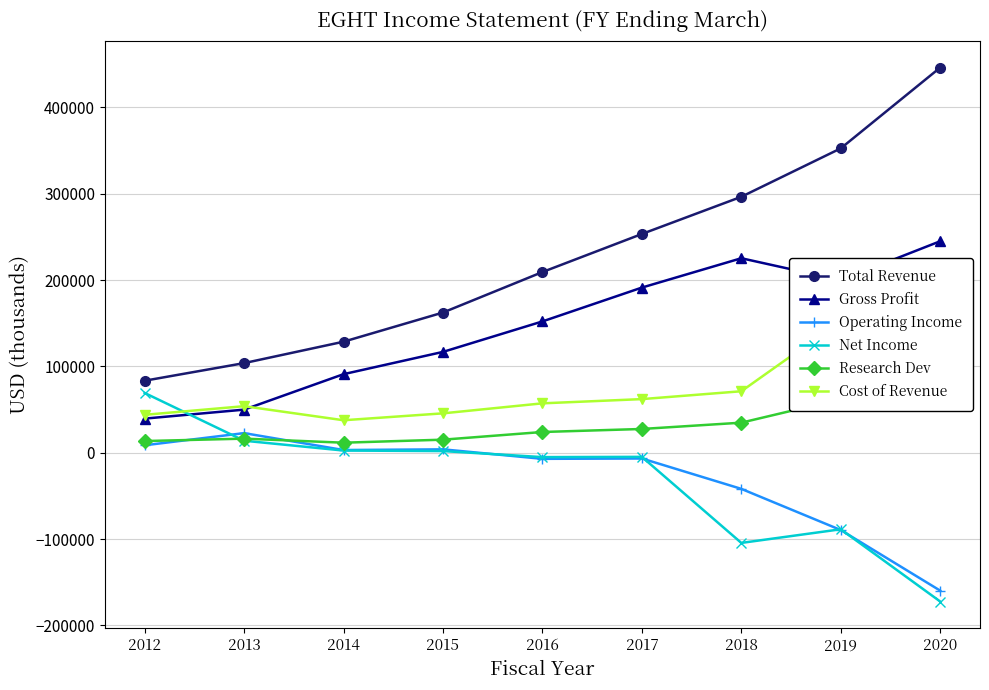

Rank the series at 2017 from lowest to highest value.

Operating Income, Net Income, Research Dev, Cost of Revenue, Gross Profit, Total Revenue